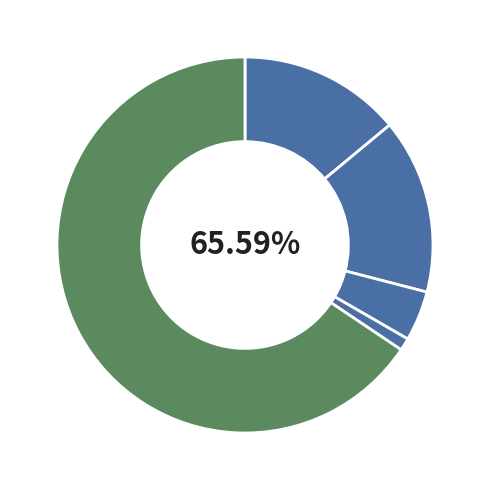

Is it true that Aggravated Assault is 14% of the pie?

True